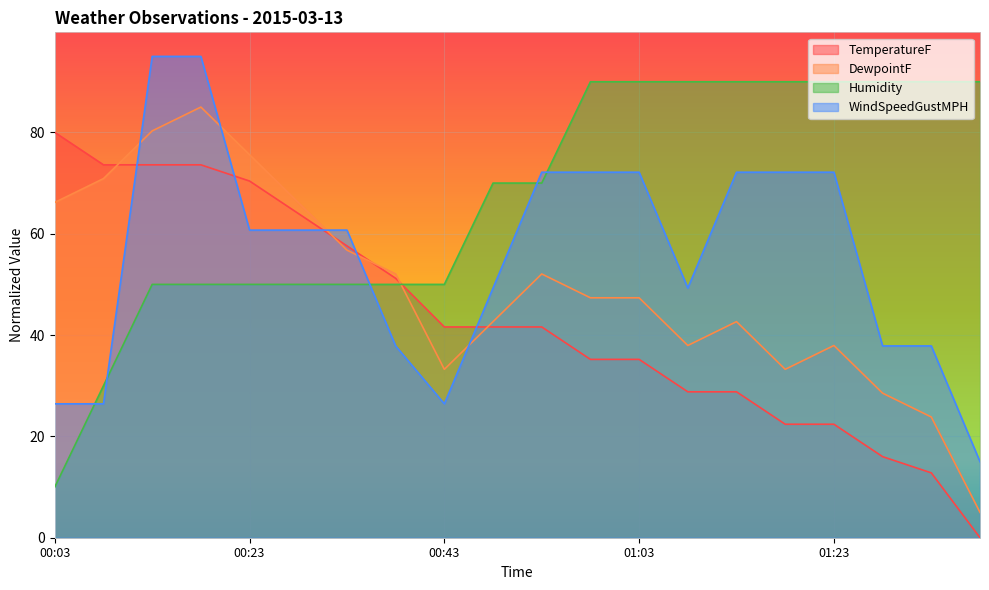

What position from the right is 00:28?

15